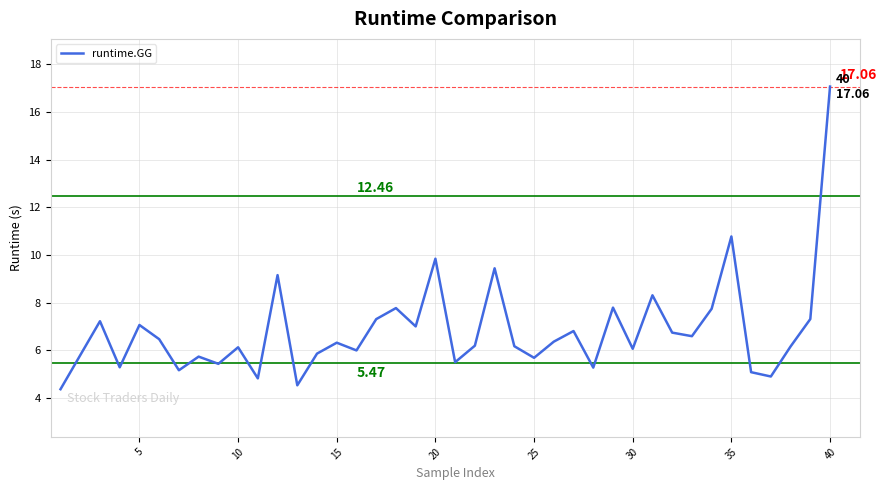

What is the difference between the maximum and minimum values?

12.7